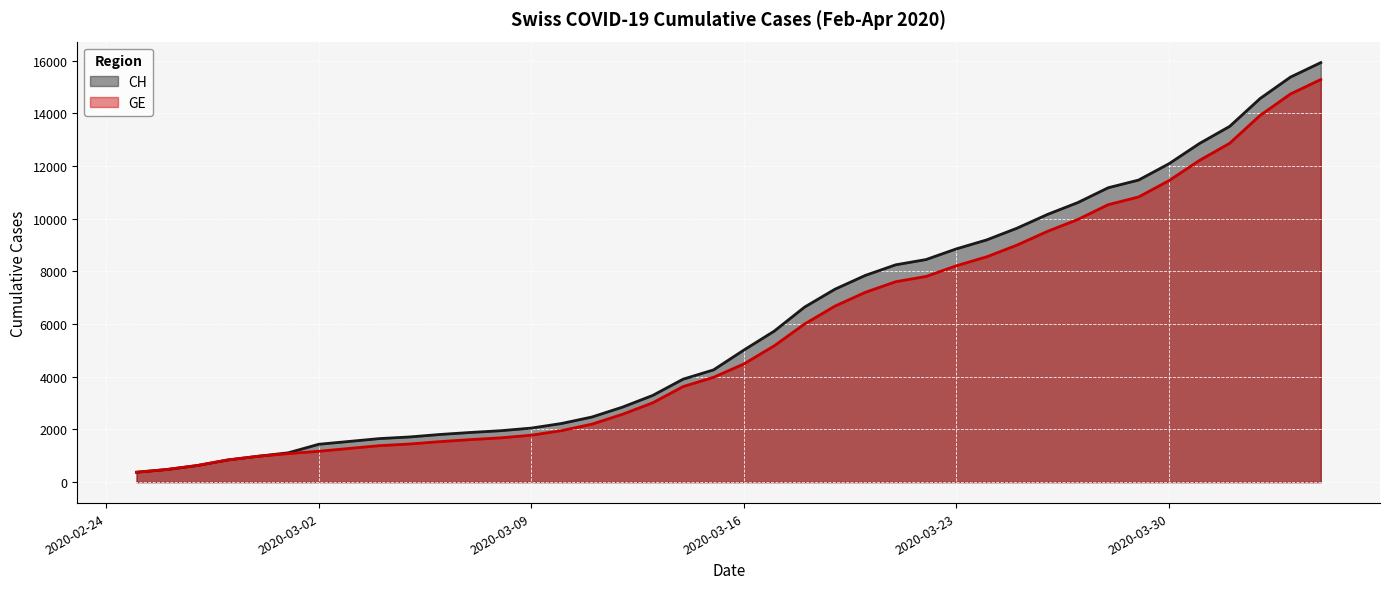

What is the difference between the second highest and second lowest values in the GE series?

14254